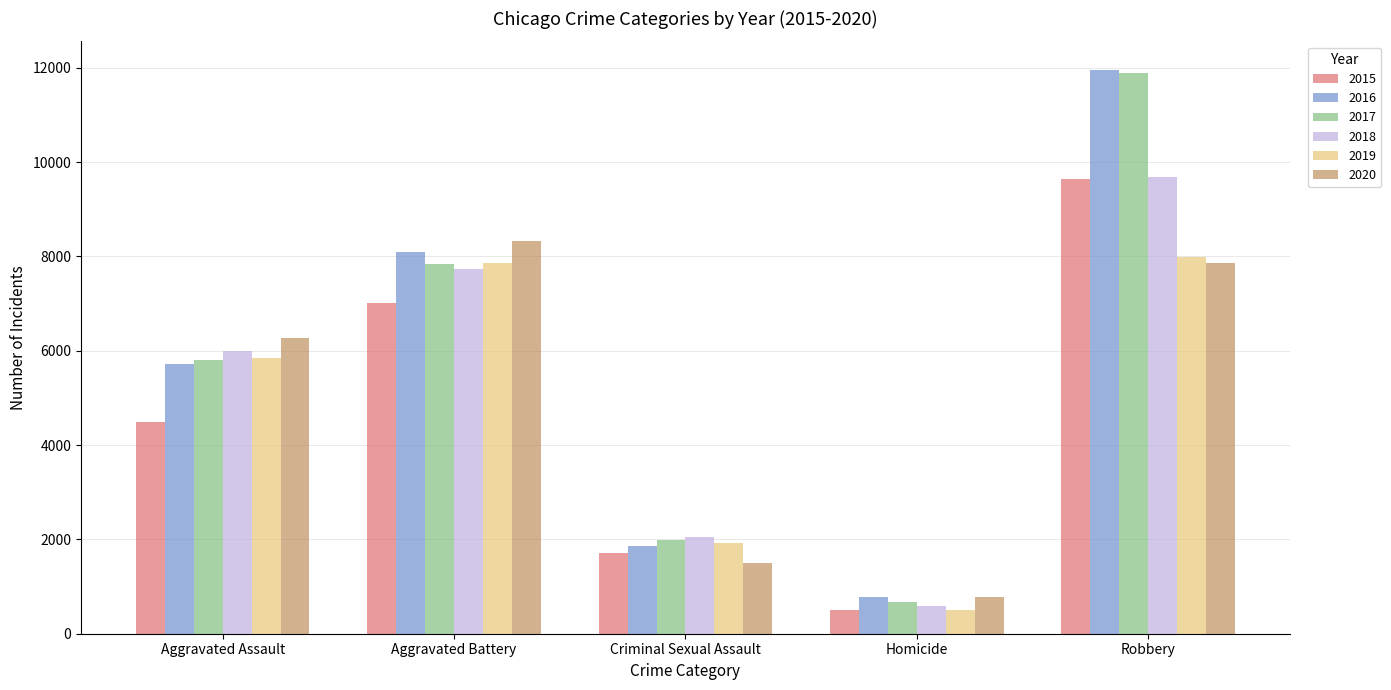

What is the label of the 1st bar from the right?

Robbery